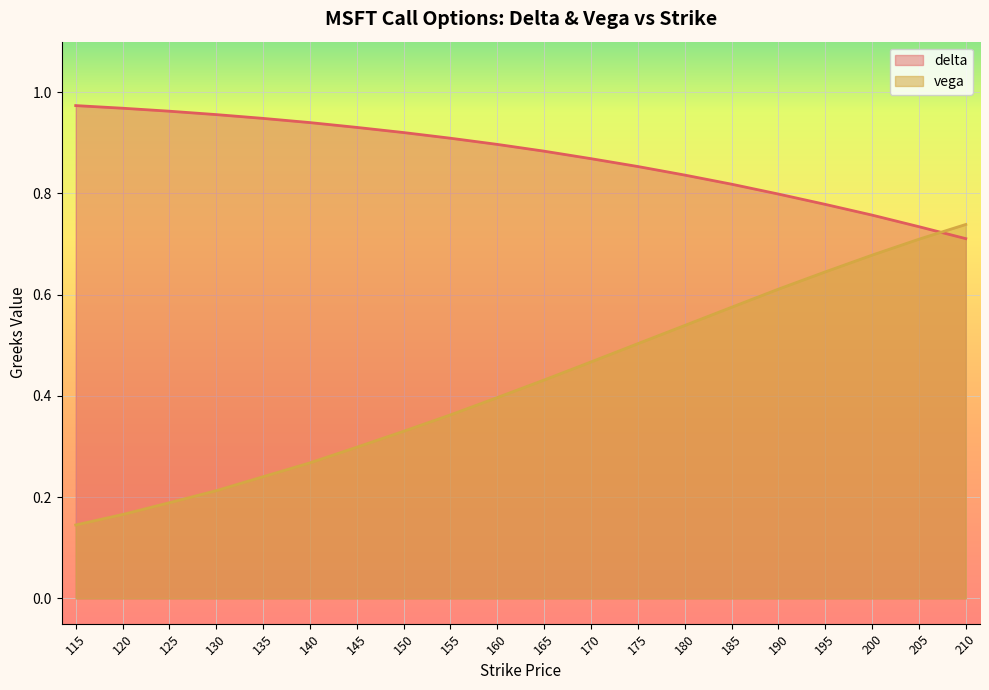

How many categories are shown in the chart?

20